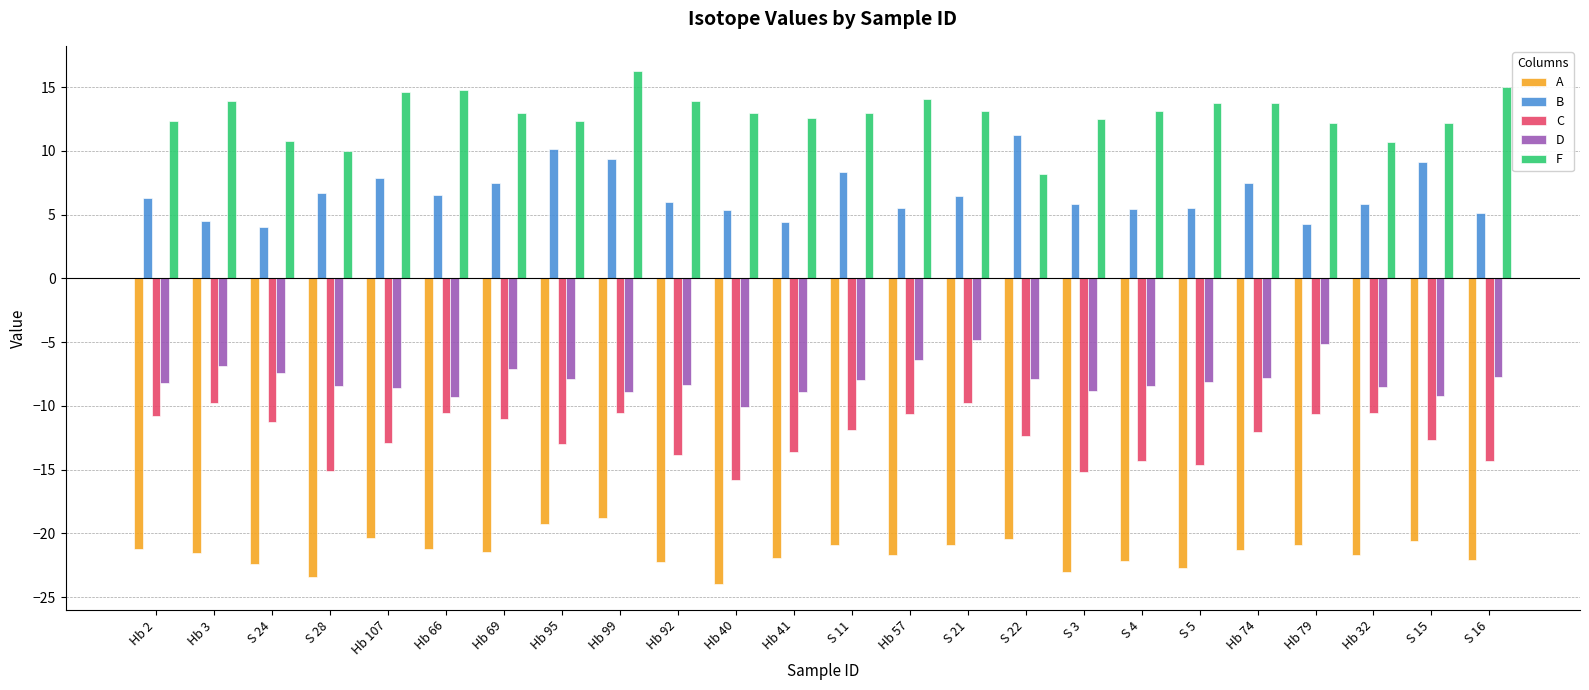

True or false: C has a value of -4.6 at S 11.

False